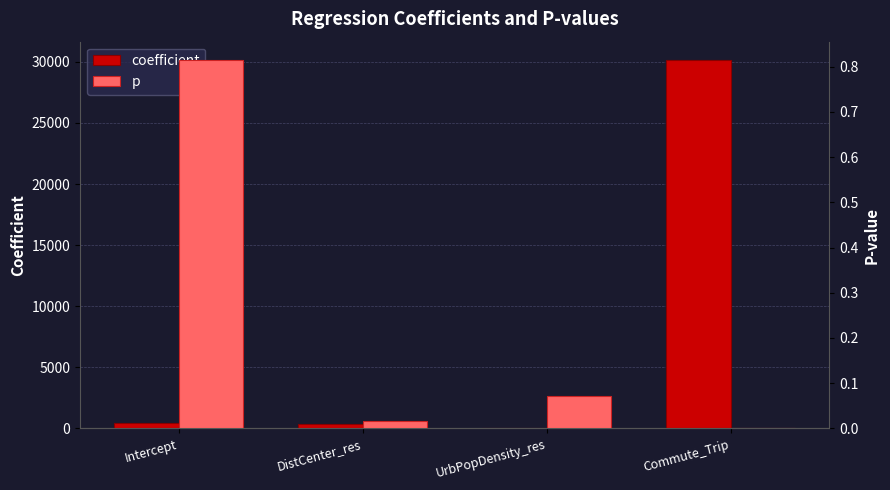

Which category has the highest value across all series?

Commute_Trip